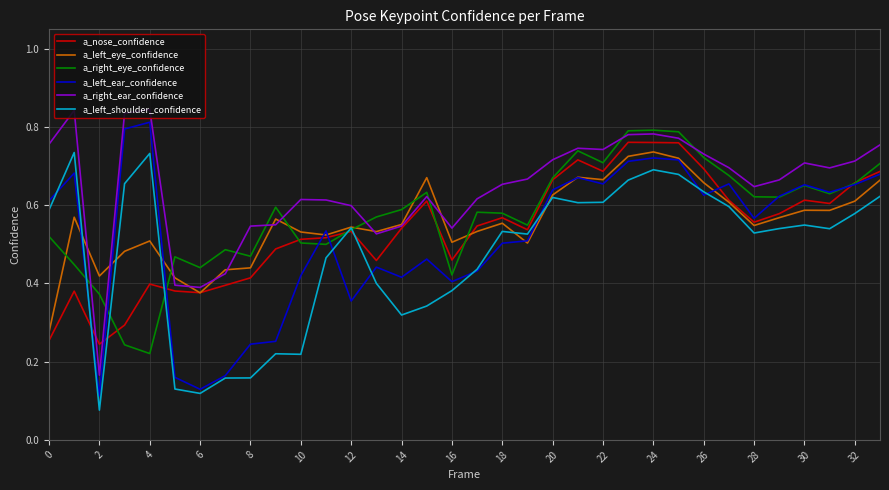

Which series has the largest total across all categories?

a_right_ear_confidence